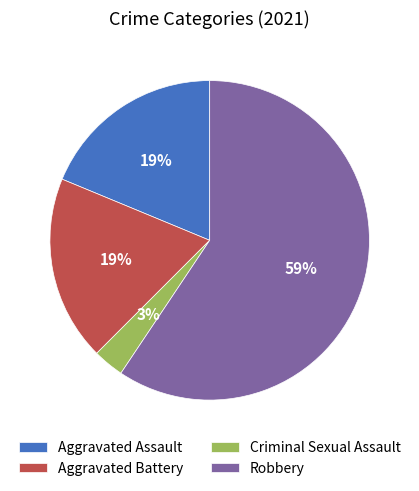

To the nearest percent, what is the average slice percentage?

25%